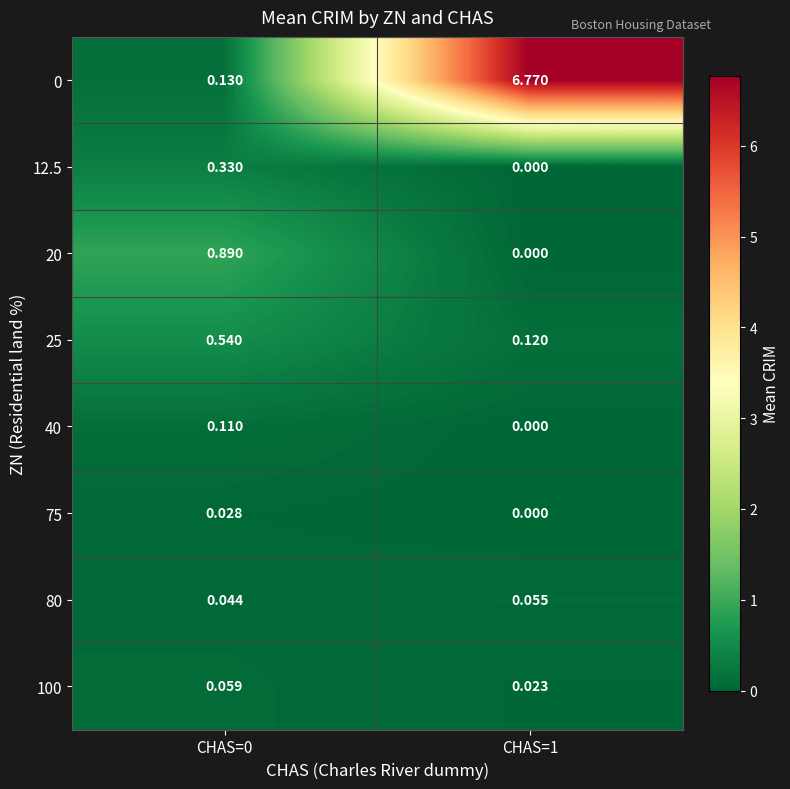

Is the value of 12.5 at CHAS=0 greater than the value of 75 at CHAS=0?

Yes